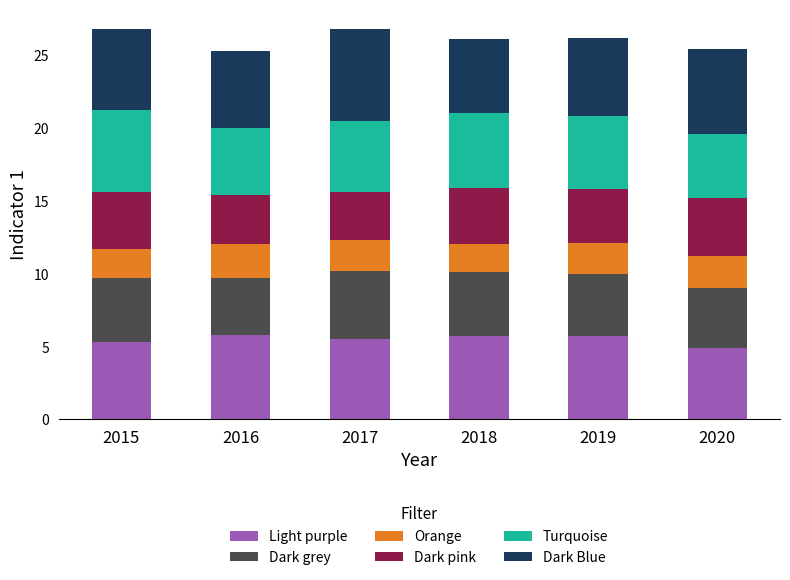

What is the highest value of the Light purple series?

5.8